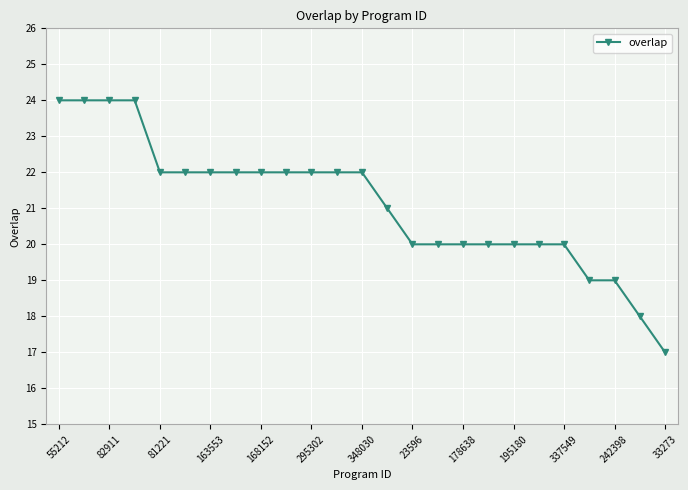

What is the maximum value shown in the chart?

24